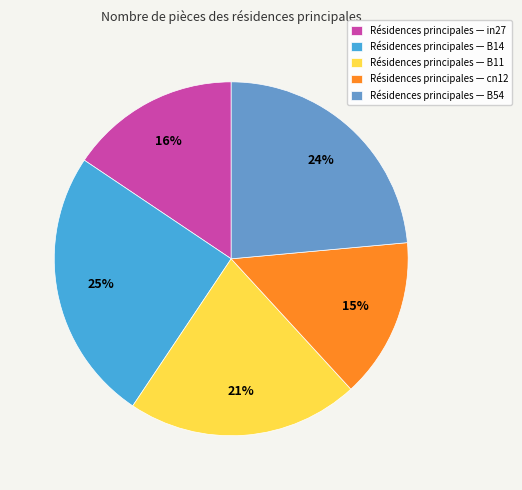

Rank the categories by value from lowest to highest.

Résidences principales — cn12, Résidences principales — in27, Résidences principales — B11, Résidences principales — B54, Résidences principales — B14